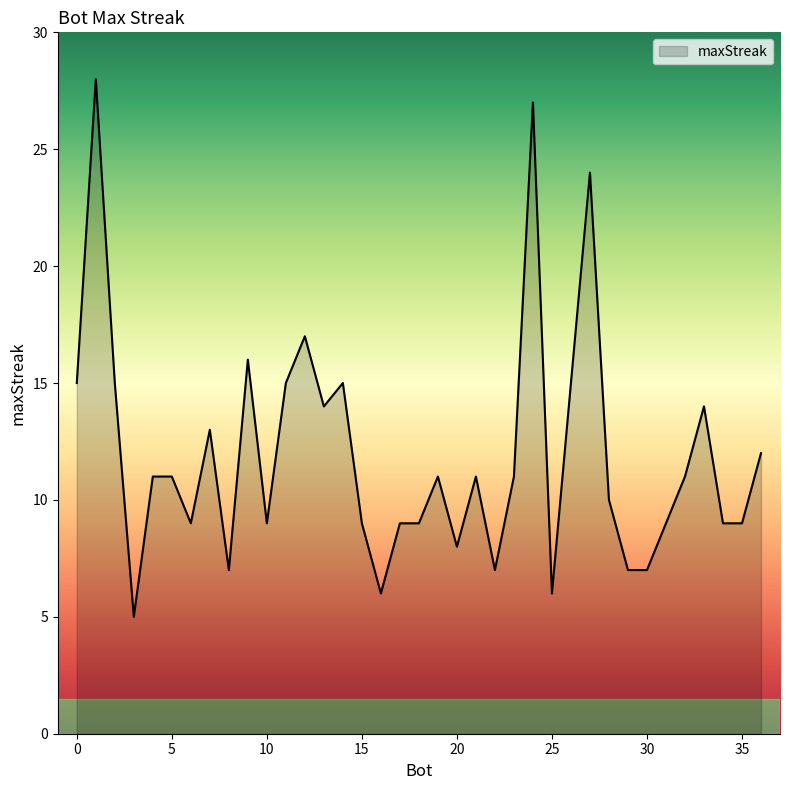

What is the sum of all values?

441